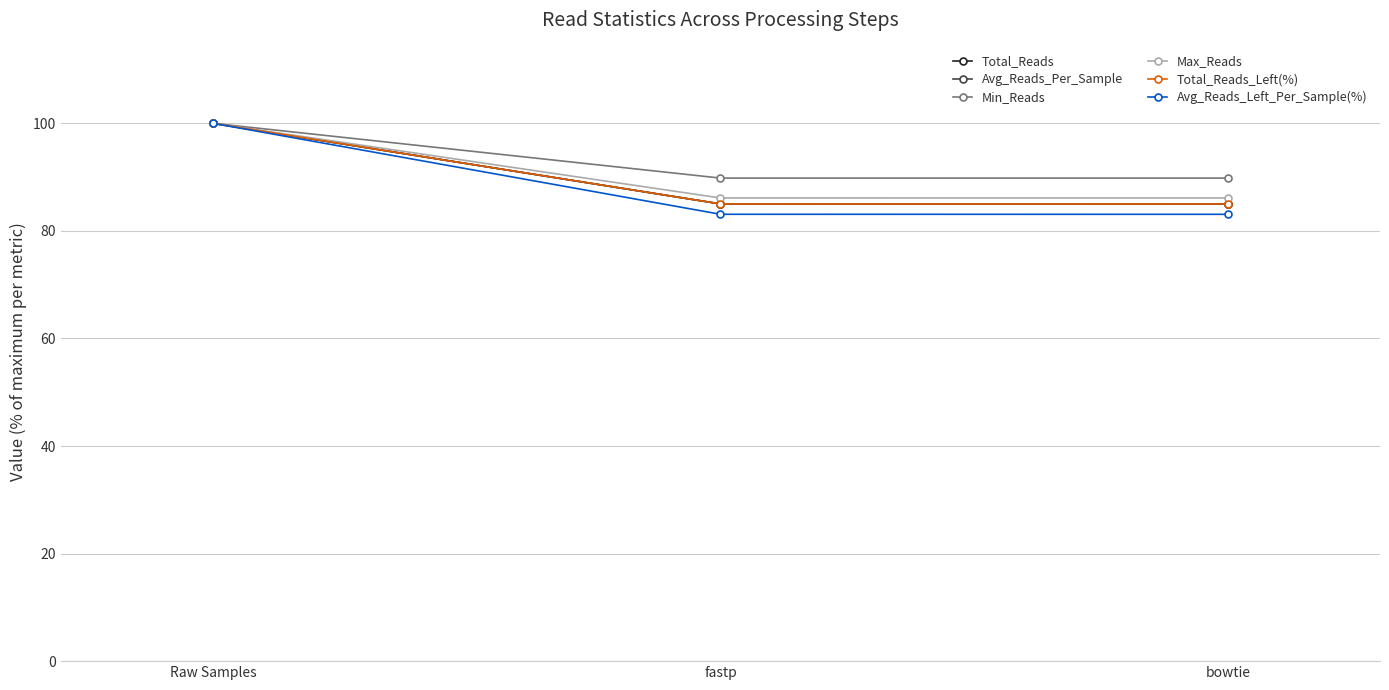

What is the sum of all Max_Reads values?

272.2